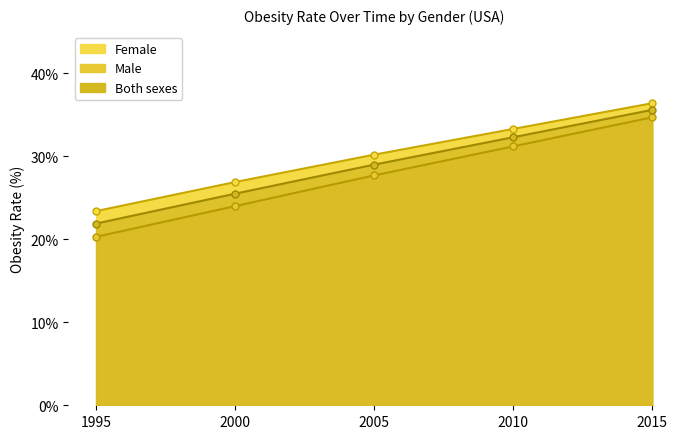

What is the difference between the maximum and minimum values in the Male series?

14.4